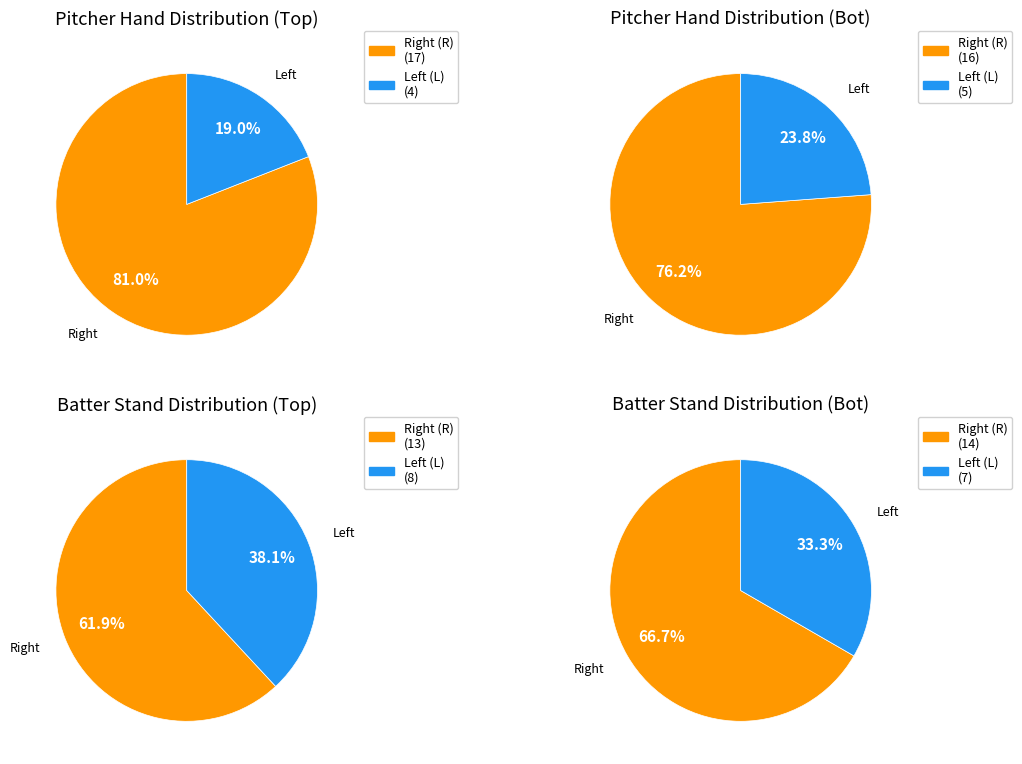

Is the sum of 4 and 2 greater than half?

No